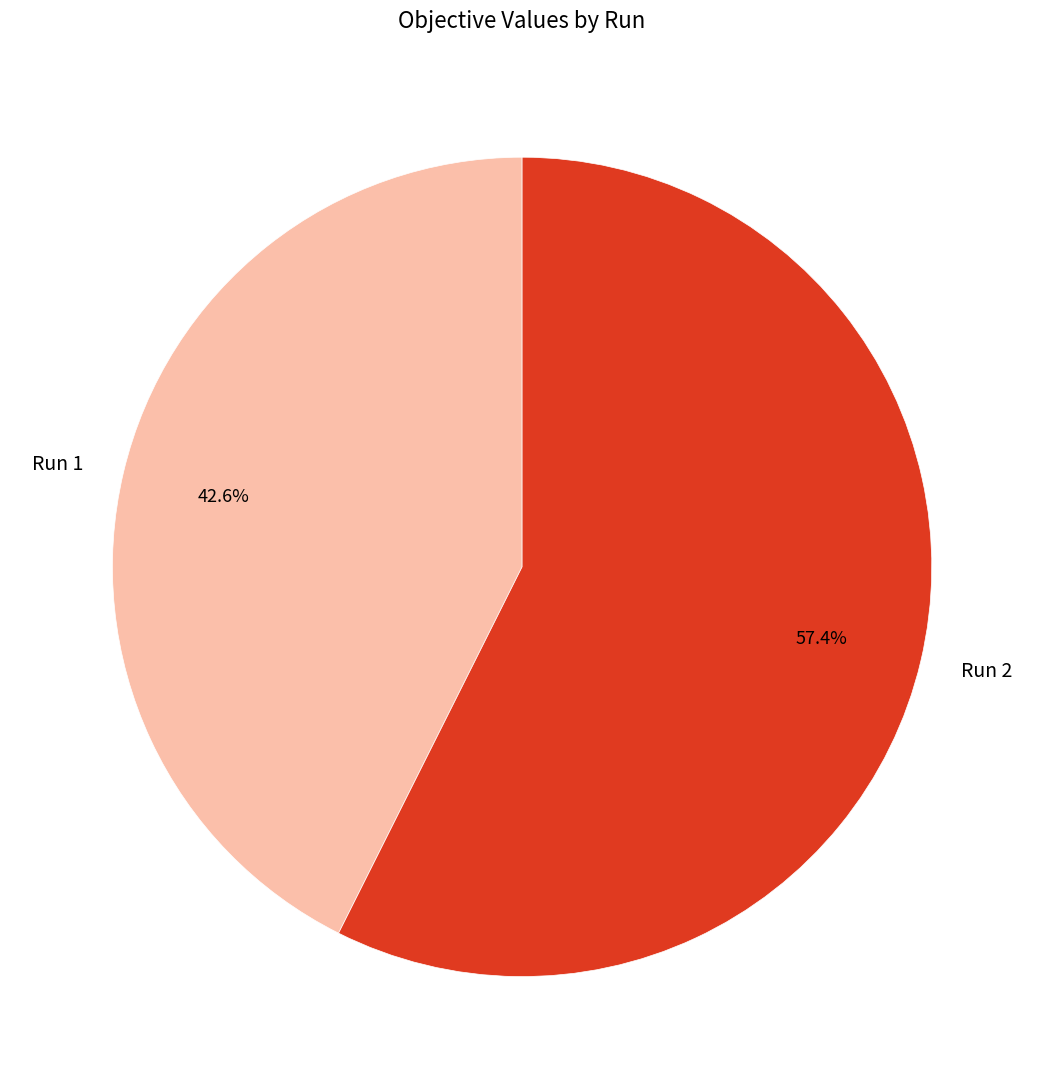

How many segments does this pie chart have?

2